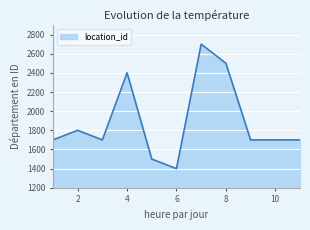

What is the greatest value displayed?

2700